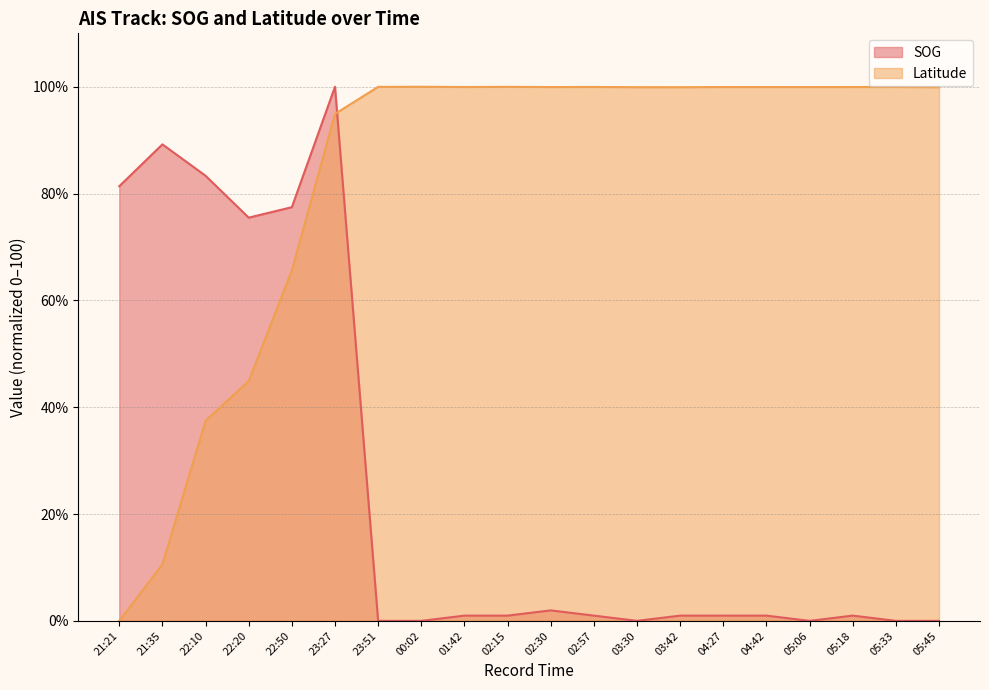

At which label does Latitude first exceed 99?

23:51